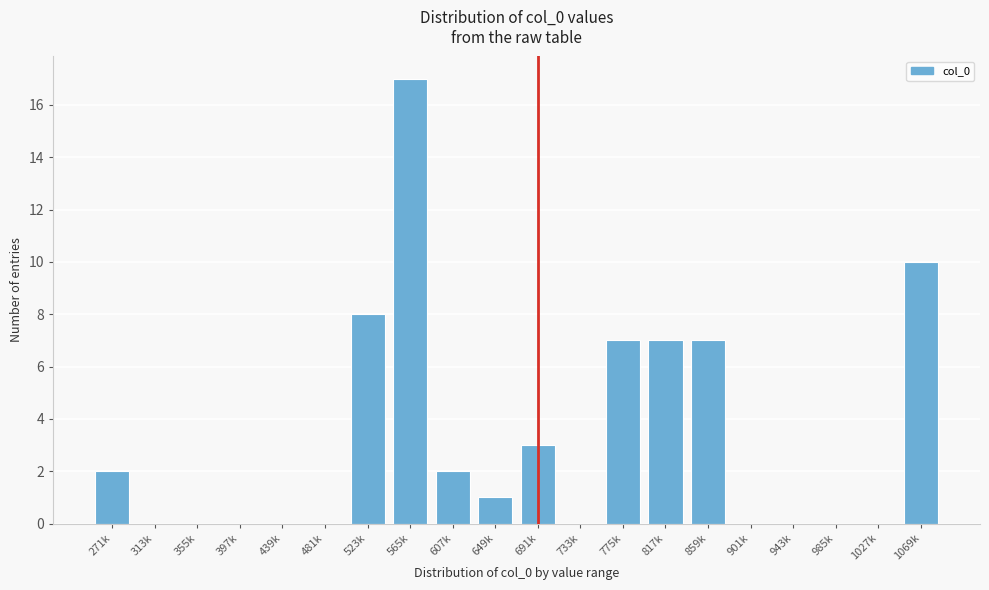

Reading left to right, extract all data points from this chart.

271k=2	313k=0	355k=0	397k=0	439k=0	481k=0	523k=8	565k=17	607k=2	649k=1	691k=3	733k=0	775k=7	817k=7	859k=7	901k=0	943k=0	985k=0	1027k=0	1069k=10